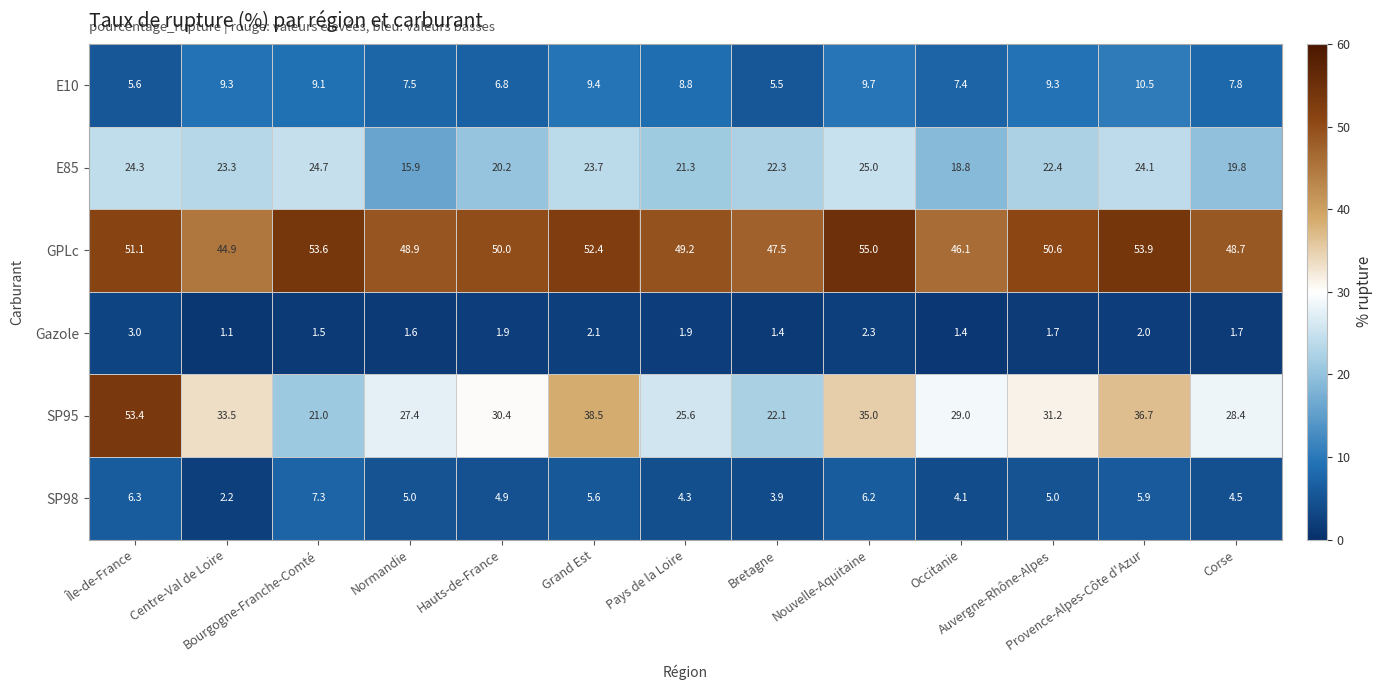

Which category has the lowest value across all series?

Centre-Val de Loire